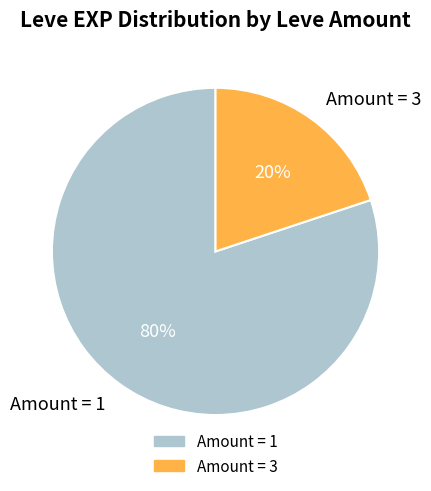

To the nearest percent, what is the difference between the largest and smallest slice percentages?

60%